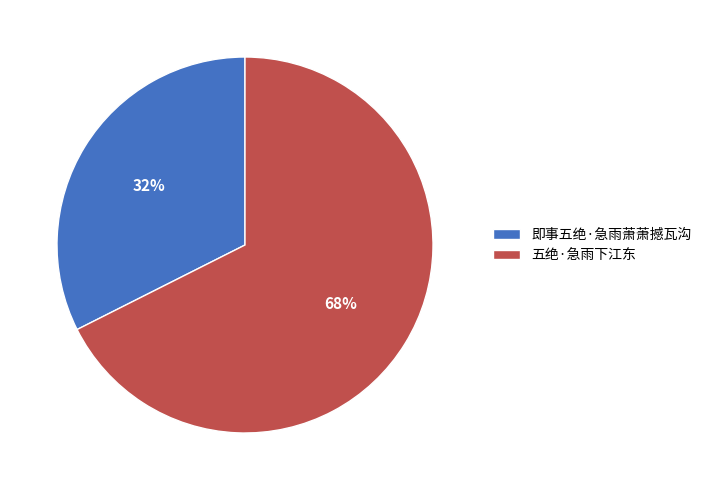

Rank the categories by value from lowest to highest.

即事五绝·急雨萧萧撼瓦沟, 五绝·急雨下江东